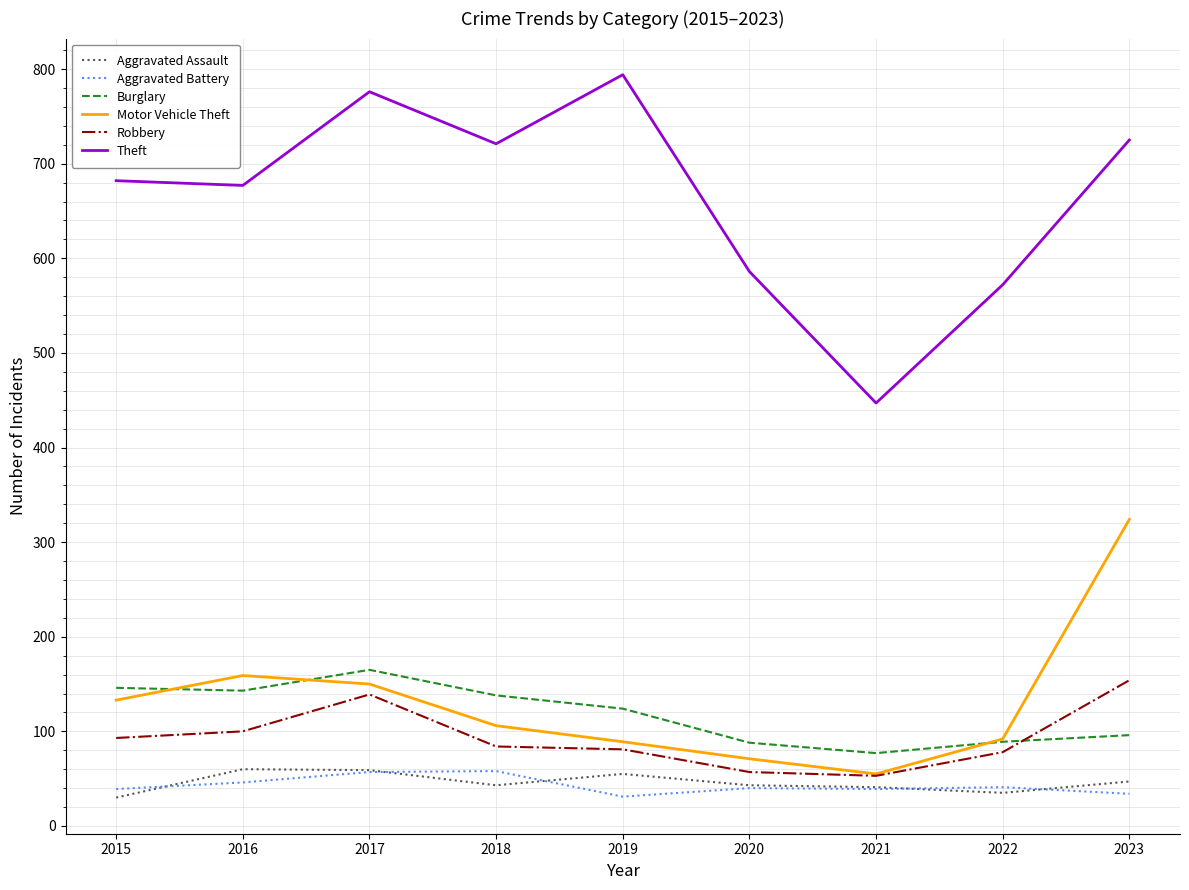

What is the difference between the second highest and second lowest values in the Burglary series?

58